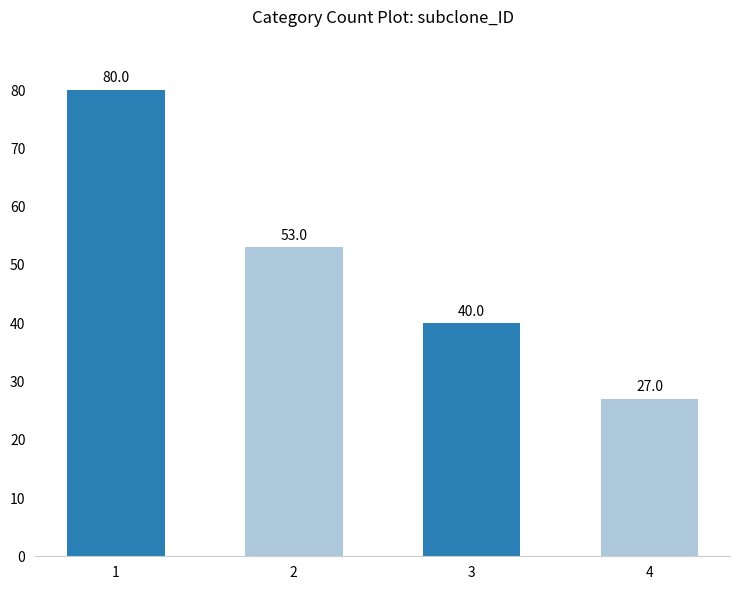

Reading left to right, list all the values displayed in this chart.

1=80	2=53	3=40	4=27